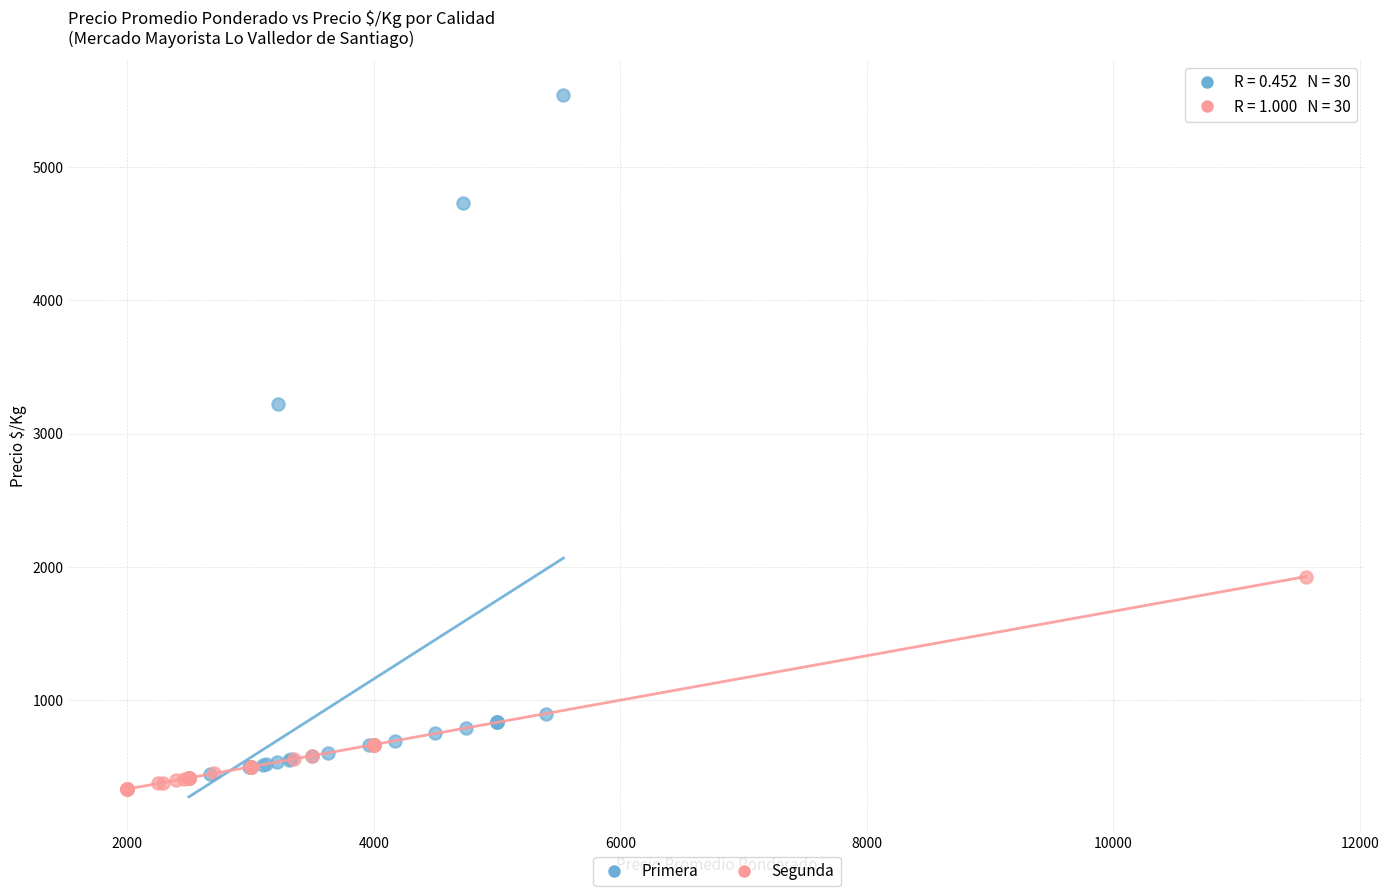

Which series reaches the minimum Y coordinate?

Segunda